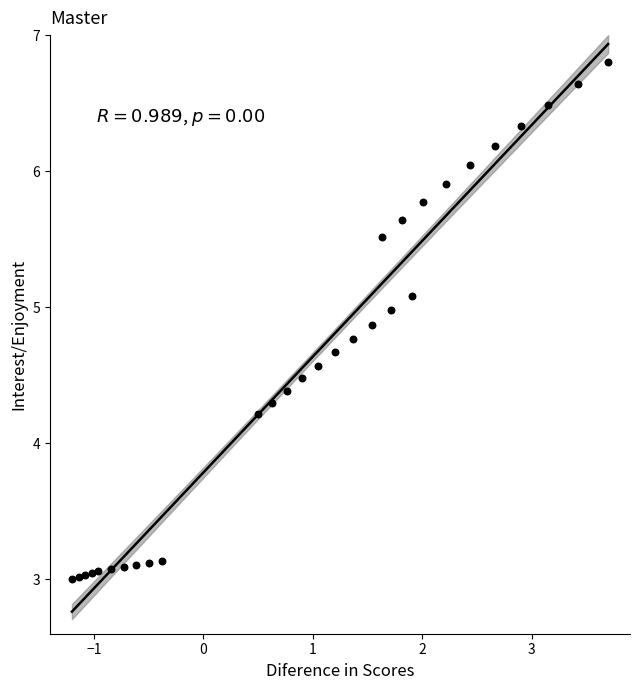

What Y value in the scatter plot is closest to 4?

4.2